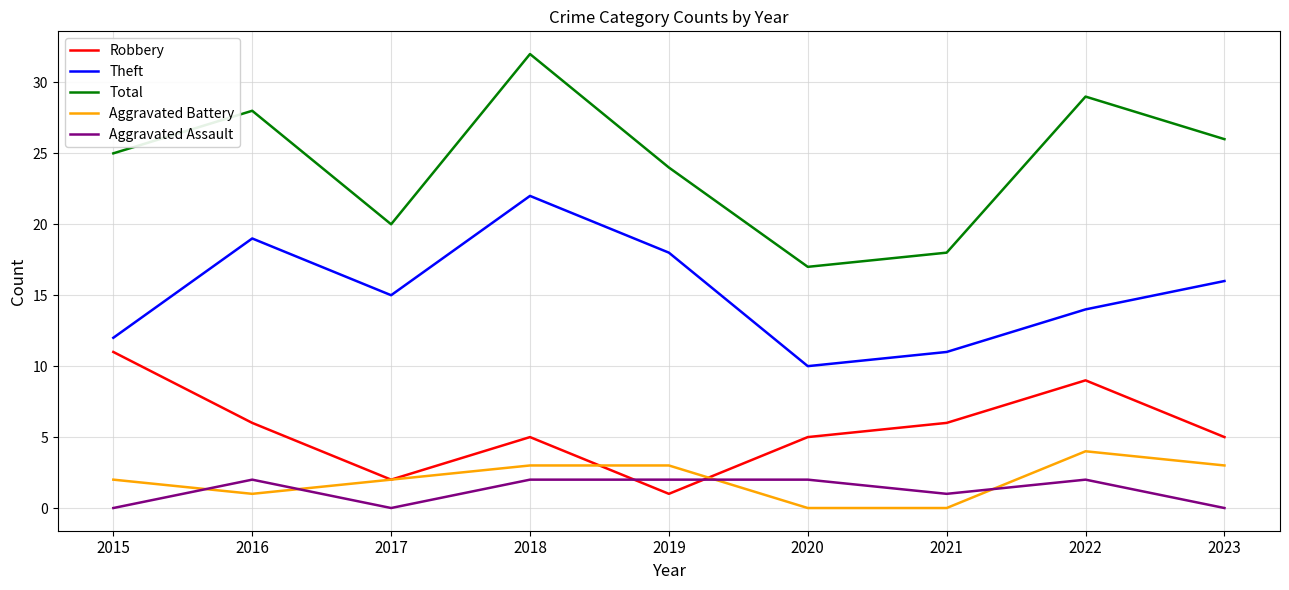

What are all the series names shown in the legend?

Robbery, Theft, Total, Aggravated Battery, Aggravated Assault